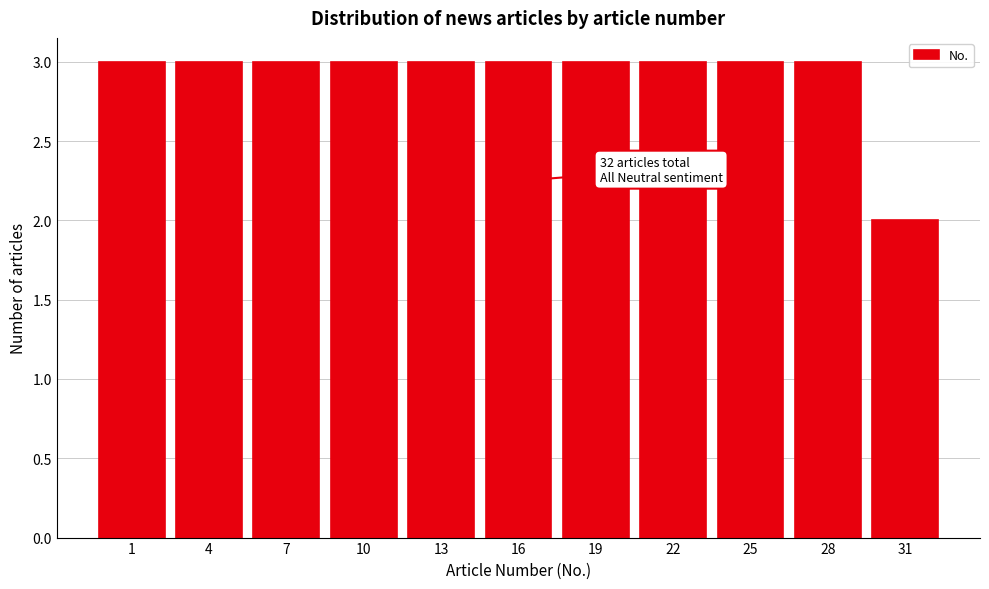

Reading left to right, extract all data points from this chart.

3	3	3	3	3	3	3	3	3	3	2